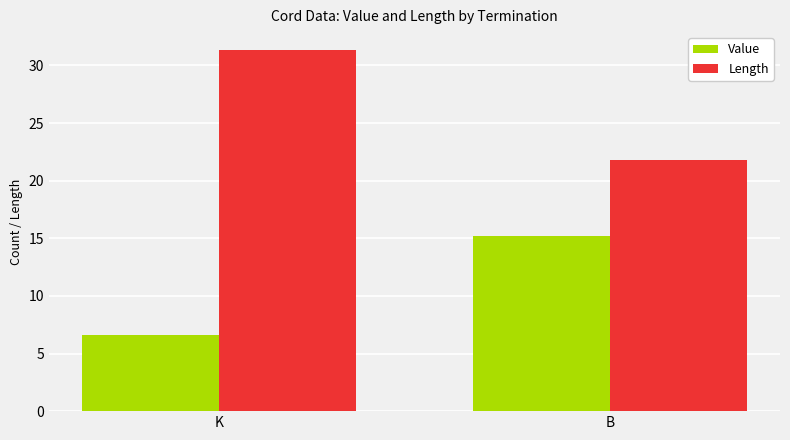

Reading left to right, extract all data points from this chart.

Value: K=6.7	B=15.2
Length: K=31.3	B=21.8